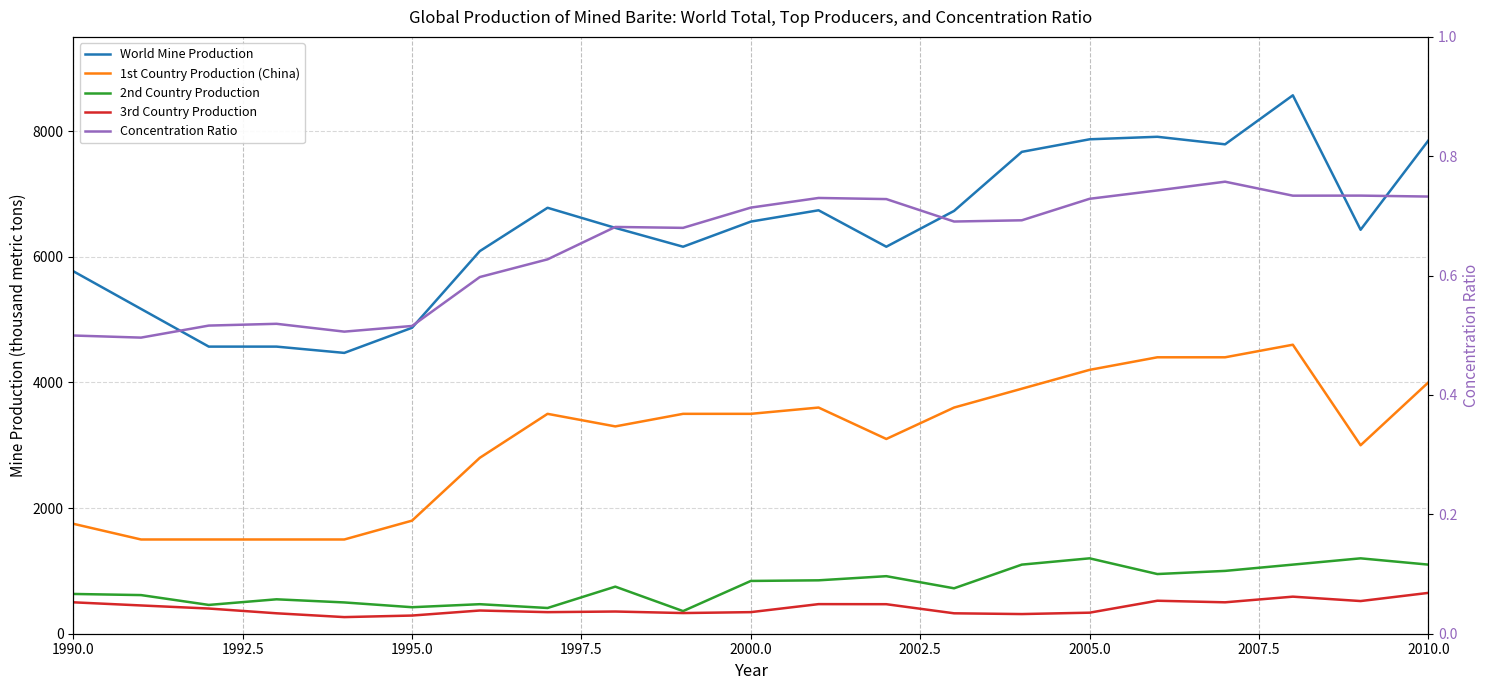

What are all the series names shown in the legend?

World Mine Production, 1st Country Production (China), 2nd Country Production, 3rd Country Production, Concentration Ratio